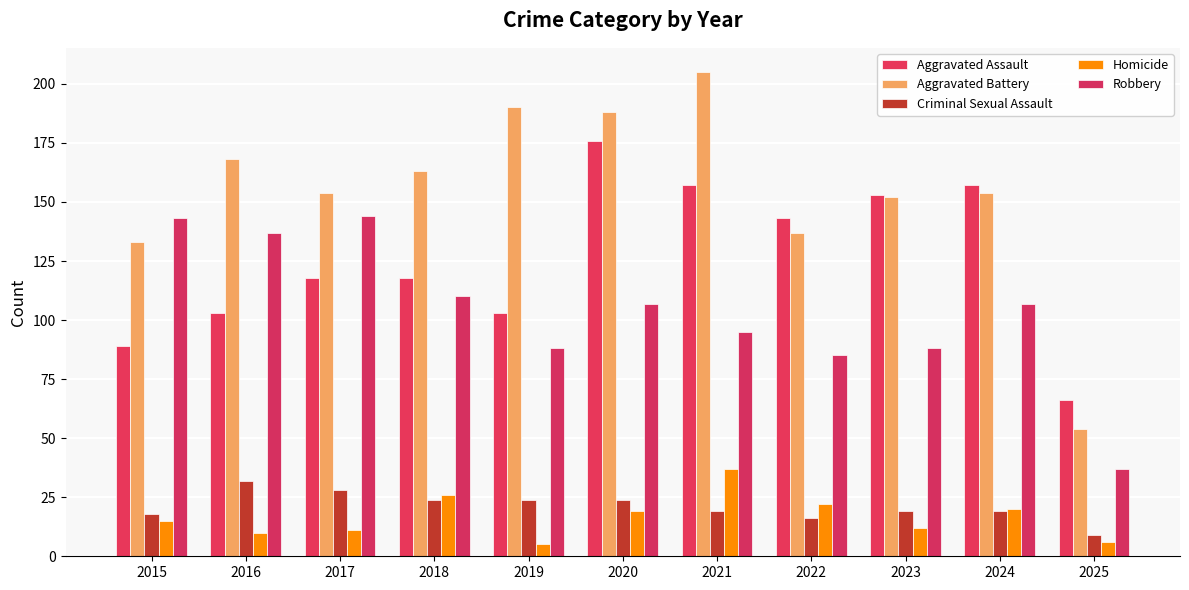

Reading left to right, extract all data points from this chart.

Aggravated Assault: 2015=89	2016=103	2017=118	2018=118	2019=103	2020=176	2021=157	2022=143	2023=153	2024=157	2025=66
Aggravated Battery: 2015=133	2016=168	2017=154	2018=163	2019=190	2020=188	2021=205	2022=137	2023=152	2024=154	2025=54
Criminal Sexual Assault: 2015=18	2016=32	2017=28	2018=24	2019=24	2020=24	2021=19	2022=16	2023=19	2024=19	2025=9
Homicide: 2015=15	2016=10	2017=11	2018=26	2019=5	2020=19	2021=37	2022=22	2023=12	2024=20	2025=6
Robbery: 2015=143	2016=137	2017=144	2018=110	2019=88	2020=107	2021=95	2022=85	2023=88	2024=107	2025=37